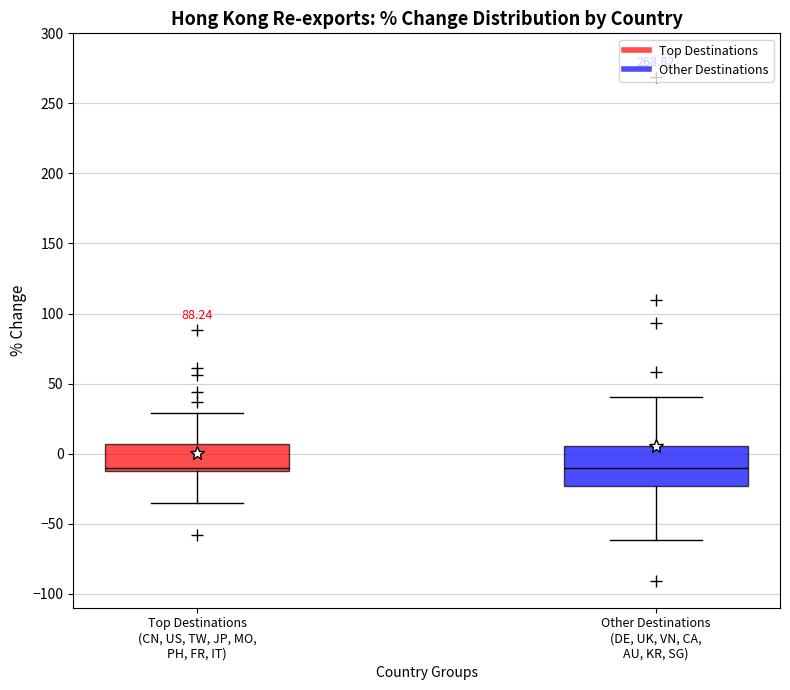

Which box is the tallest, from its lower edge to its upper edge?

Other Destinations (DE, UK, VN, CA, AU, KR, SG)